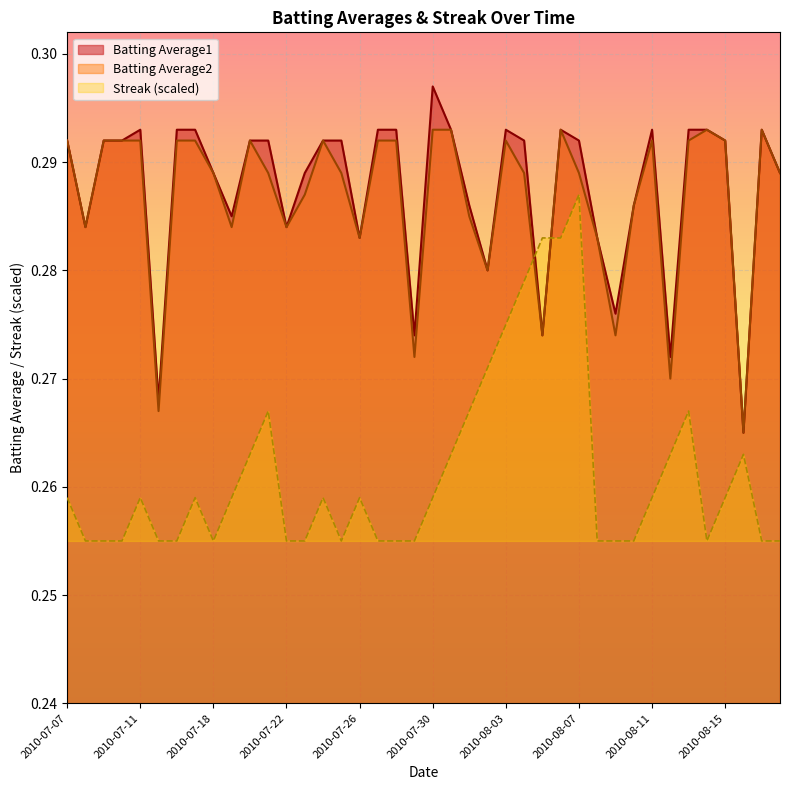

At which category does Streak reach its first local peak?

2010-07-11